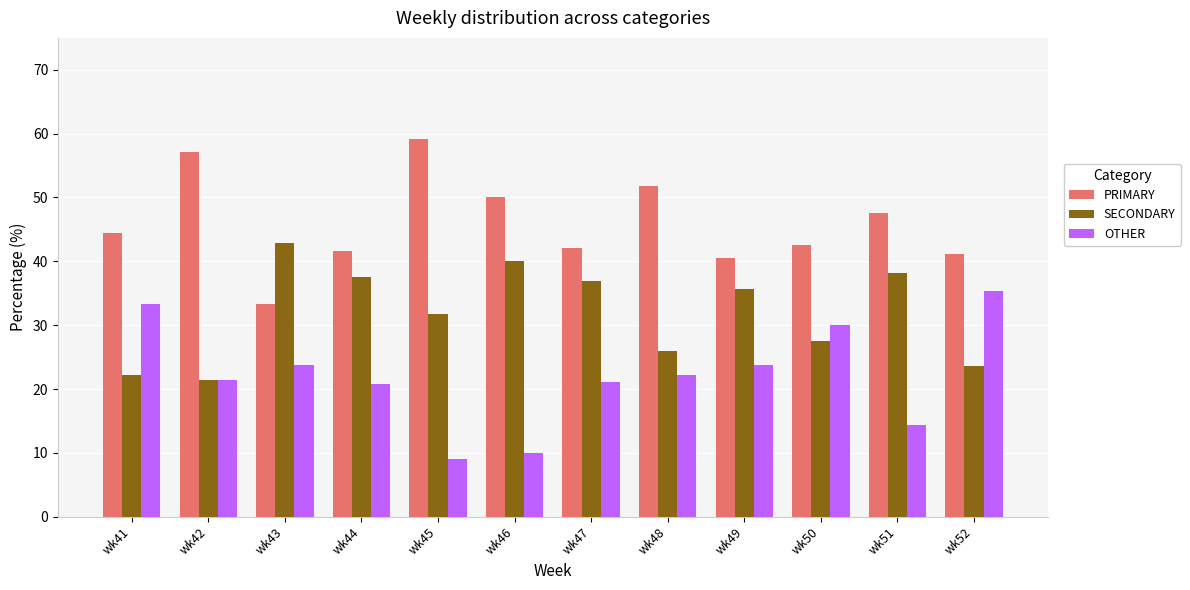

Where does the PRIMARY series first go above 44?

wk41